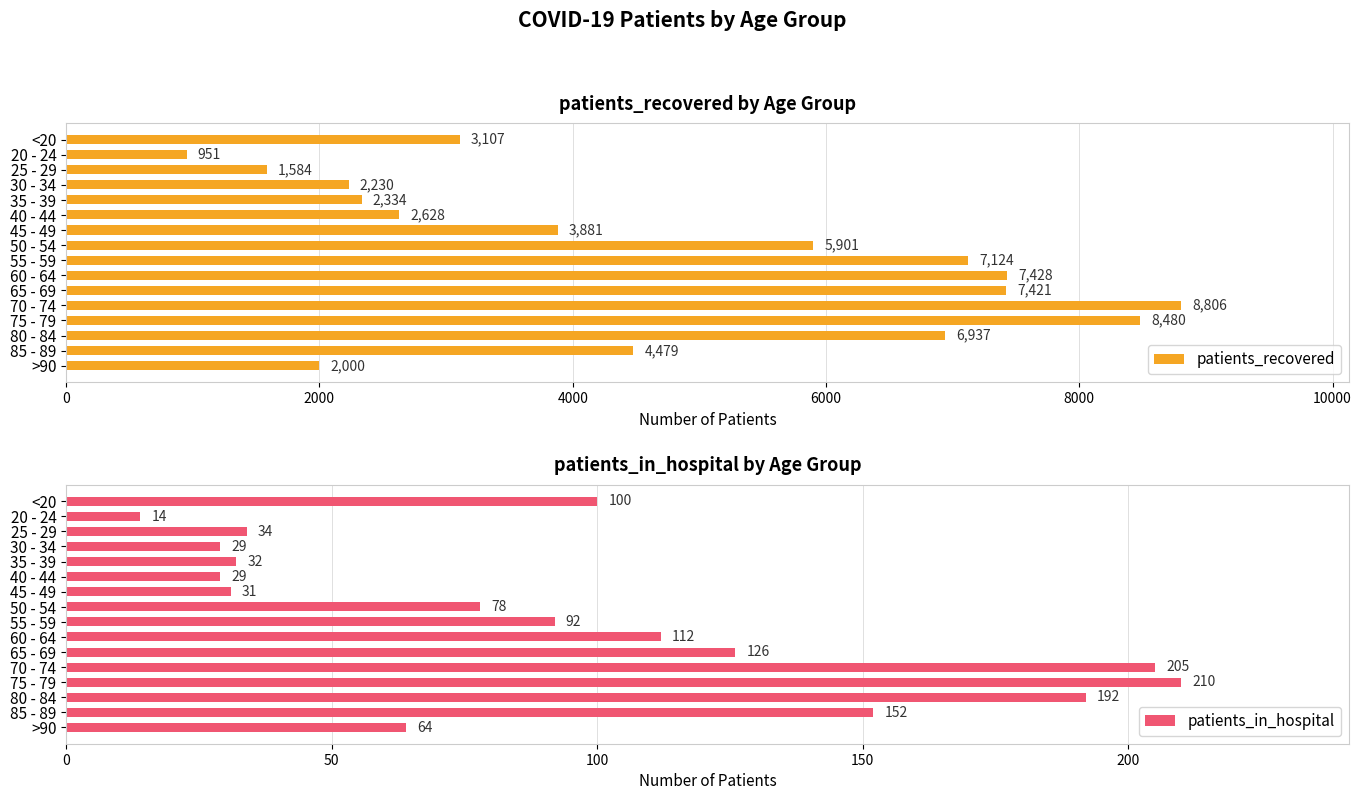

Read the patients_in_hospital value at <20, to the nearest 50.

100